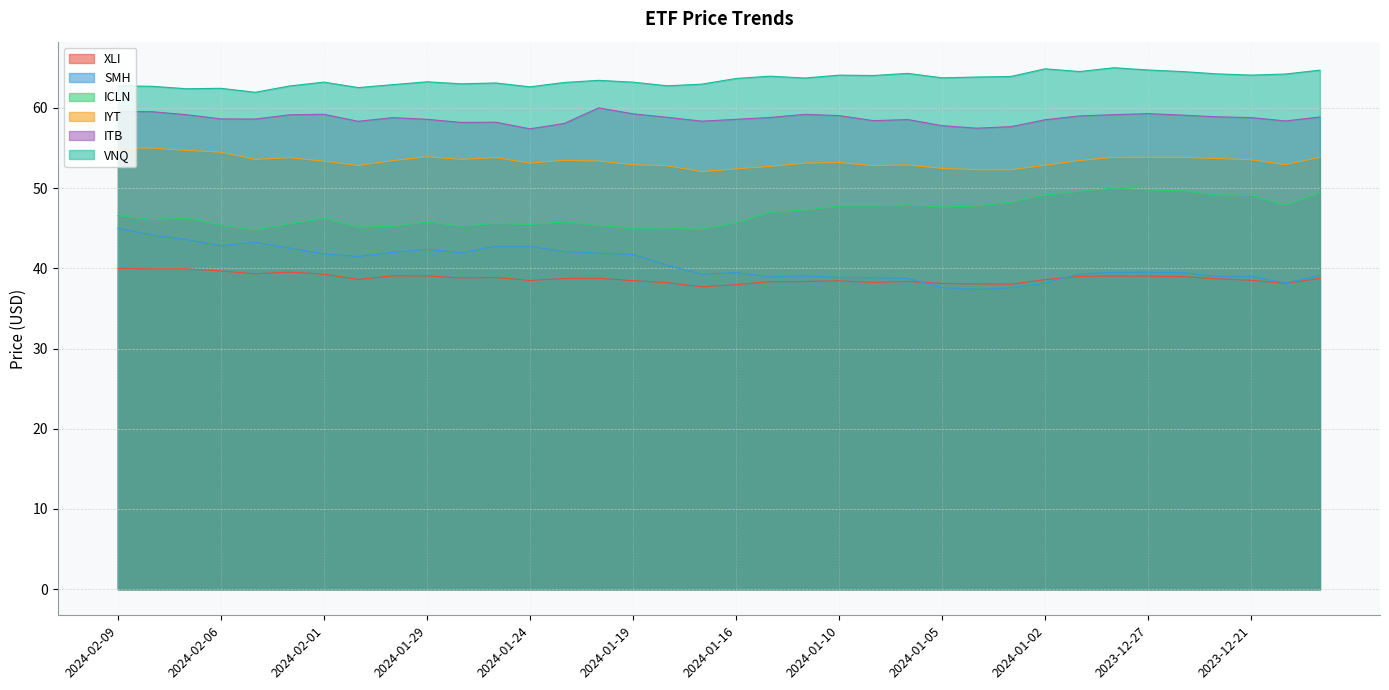

Is it true that SMH equals 38.2 at 2024-01-02?

True